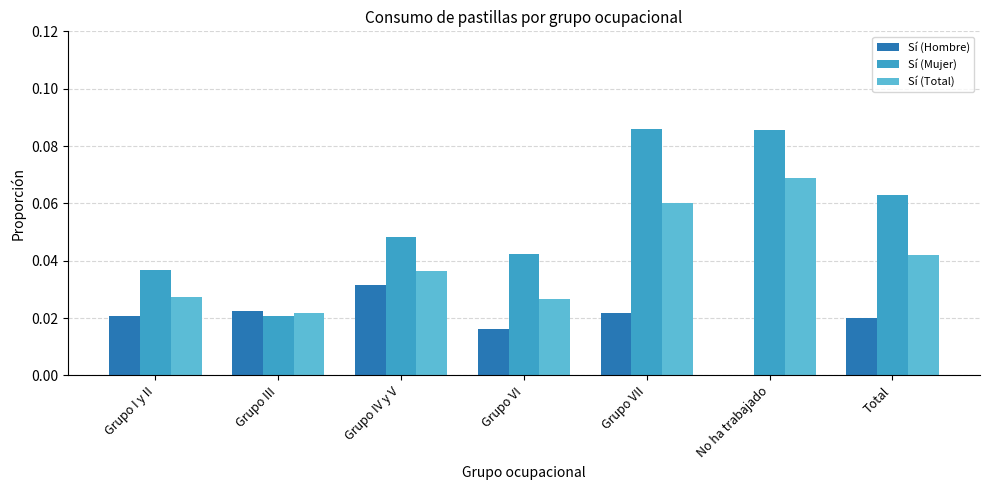

Is the value of Sí (Hombre) at Grupo I y II greater than the value of Sí (Mujer) at Grupo VI?

No